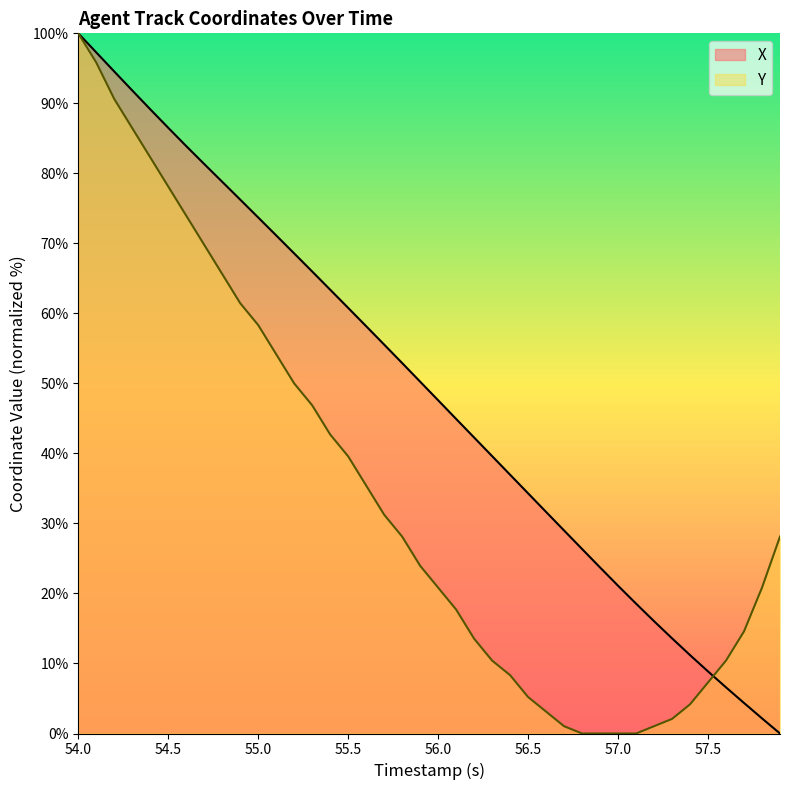

How many data points does each series have?

40